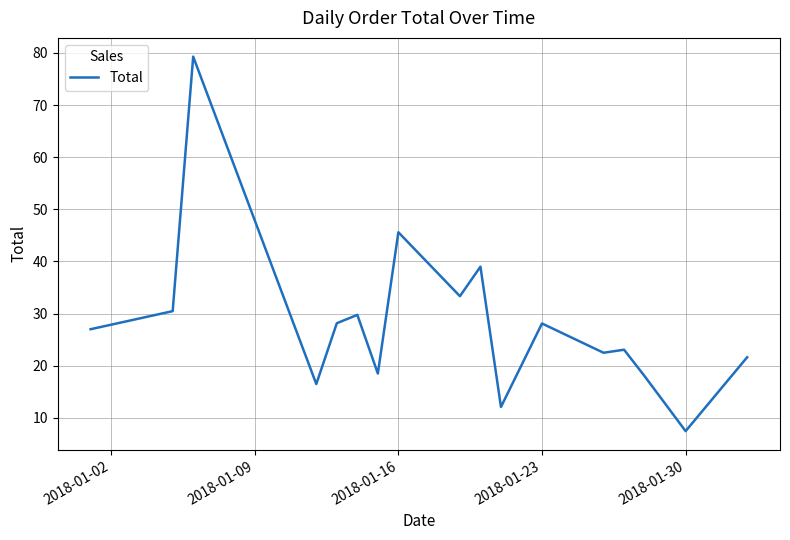

True or false: there are more than 0 points higher than both neighbors.

True